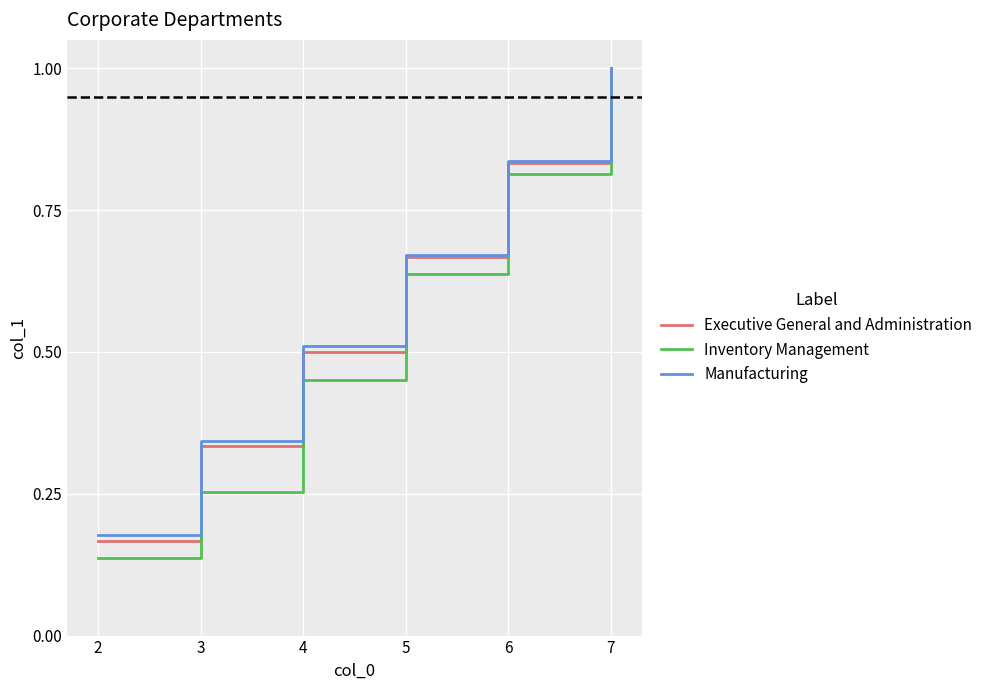

At which category is the sum across all series the highest?

7